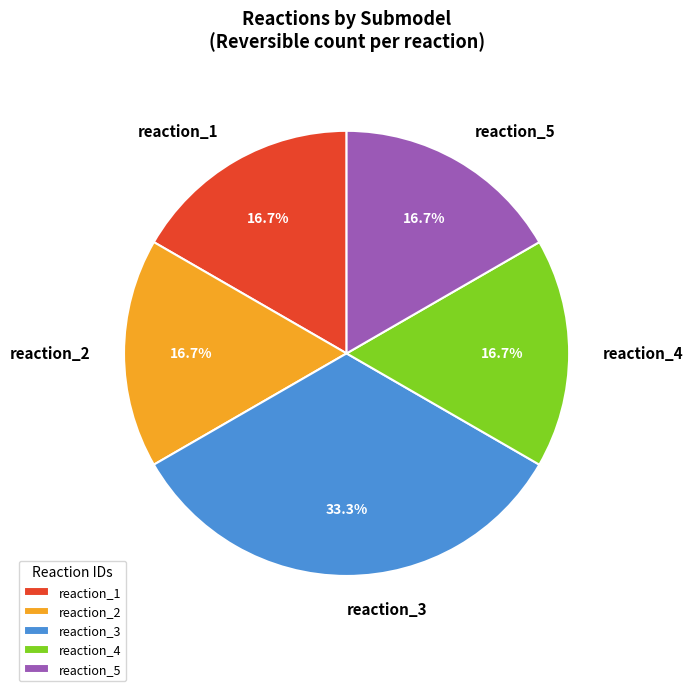

Count the number of slices in the pie.

5